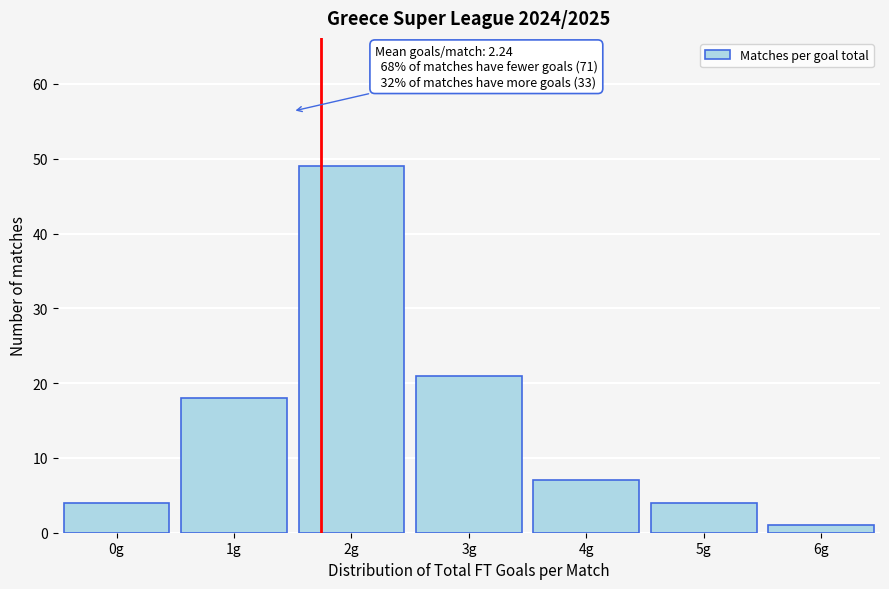

Reading left to right, list all the values displayed in this chart.

4	18	49	21	7	4	1